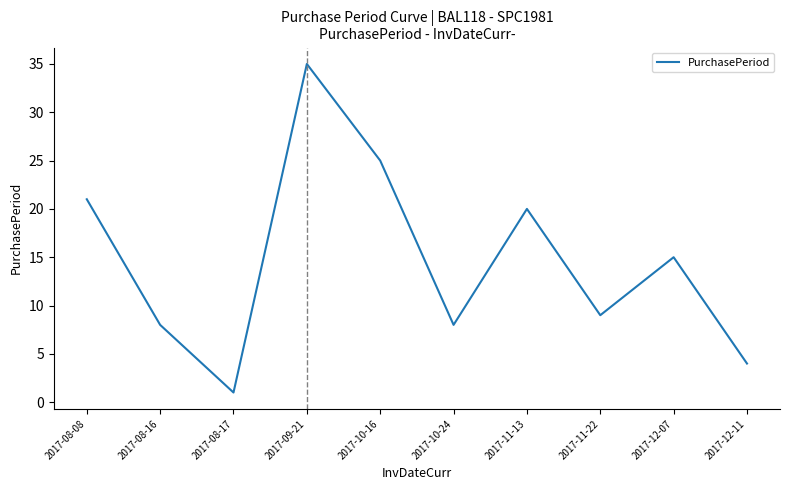

At which label does the data first exceed 15?

2017-08-08